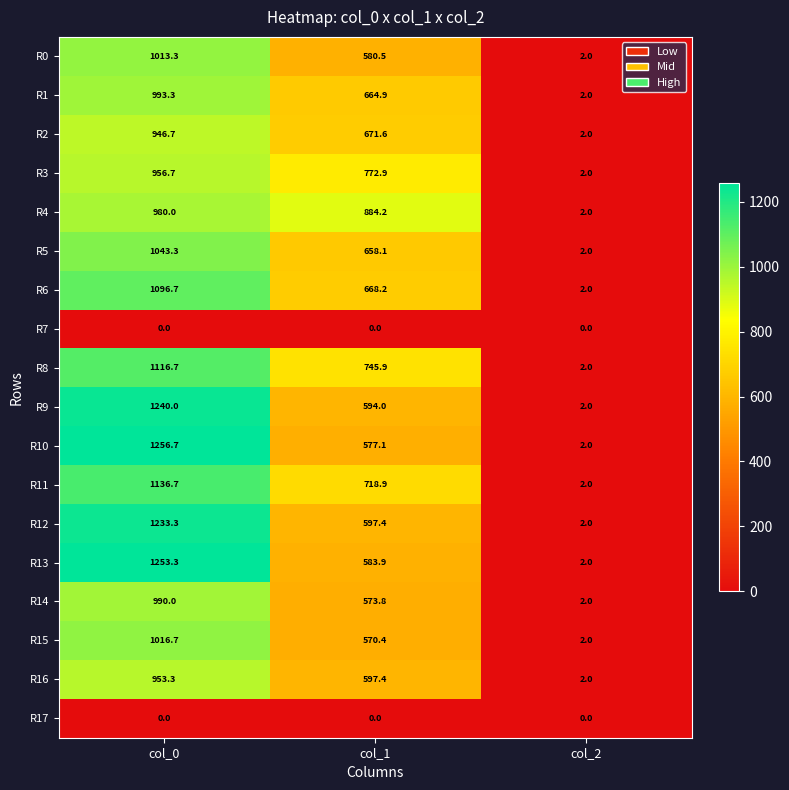

Count the number of categories in the chart.

3